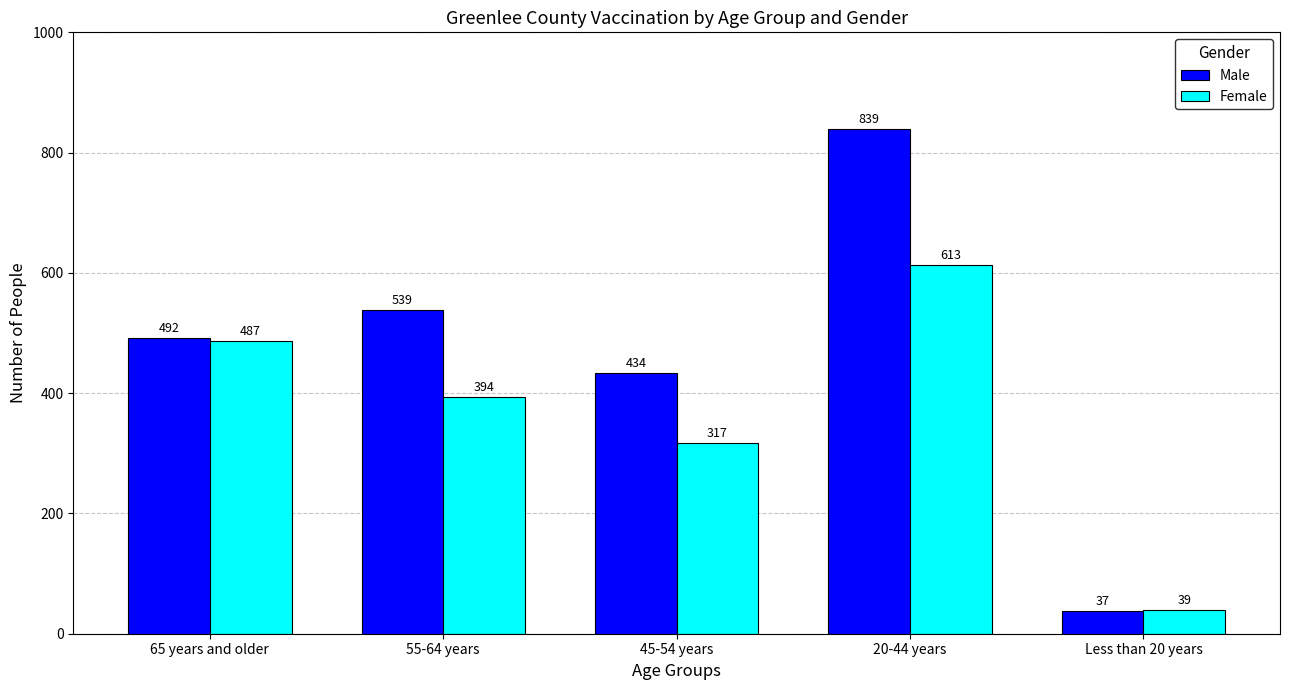

How many bars are there in total?

10